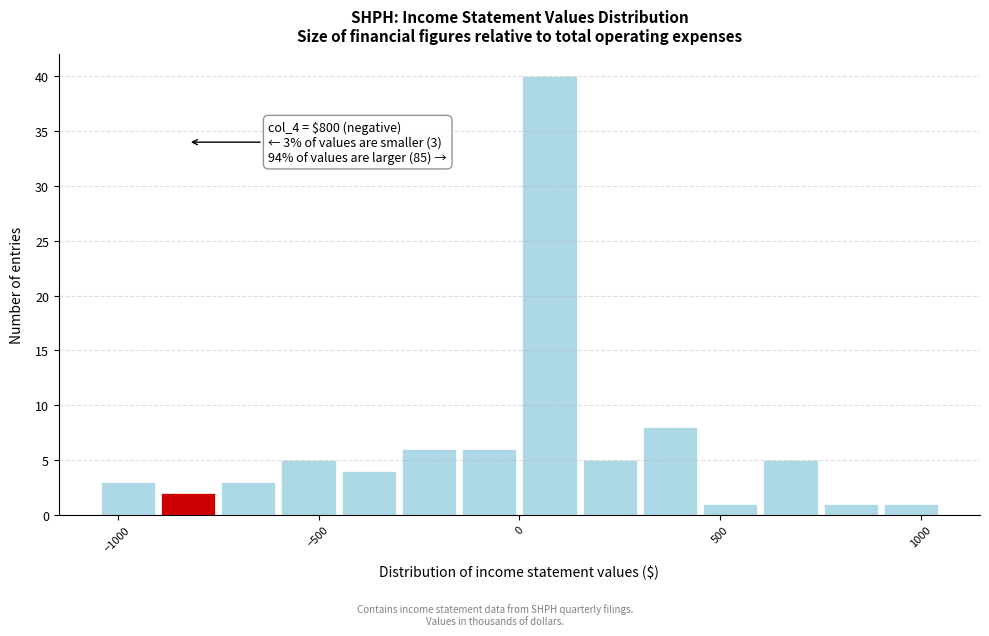

Around what value on the x-axis is the tallest bar? Give the approximate position of its centre, as read against the axis.

100